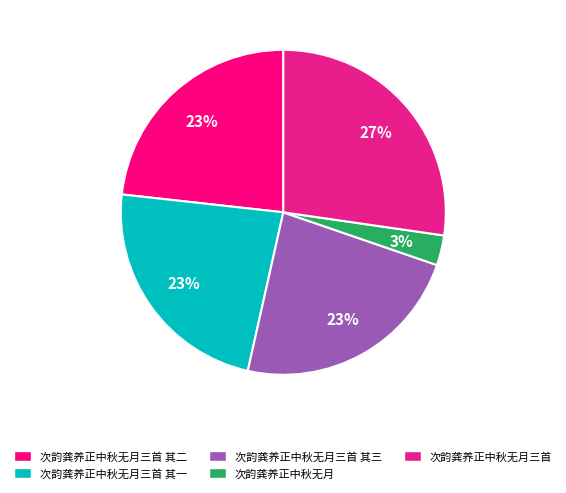

How many slices are in this pie chart?

5